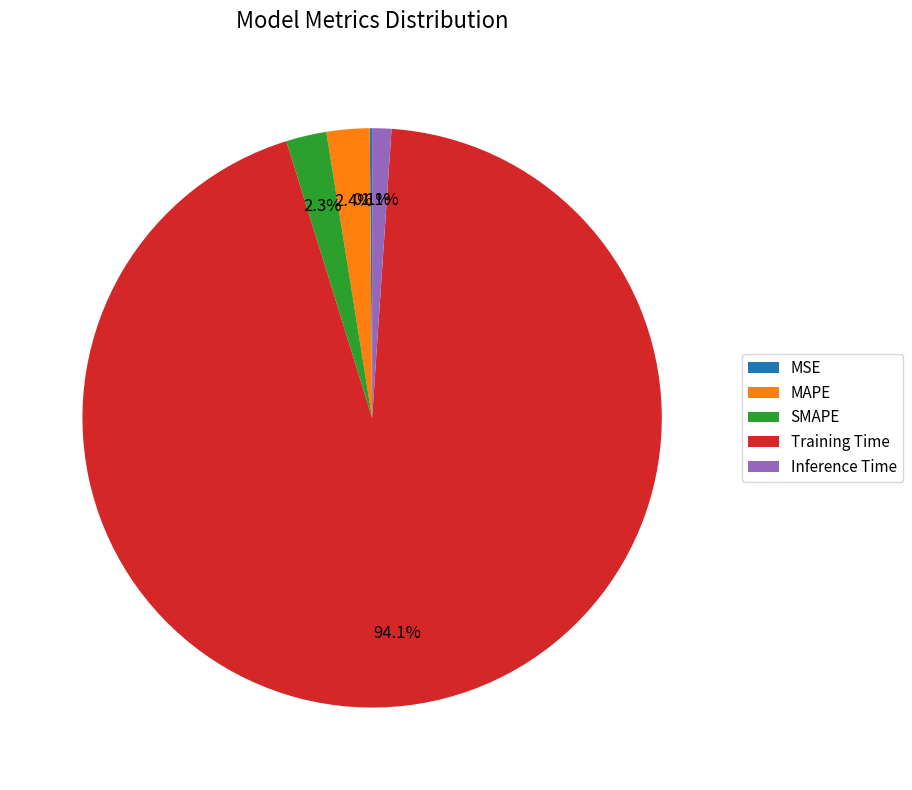

True or false: SMAPE accounts for 14% of the total.

False